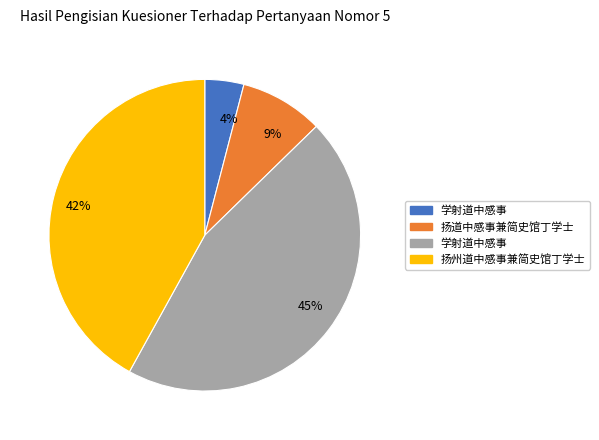

Is there a majority slice in this chart?

No